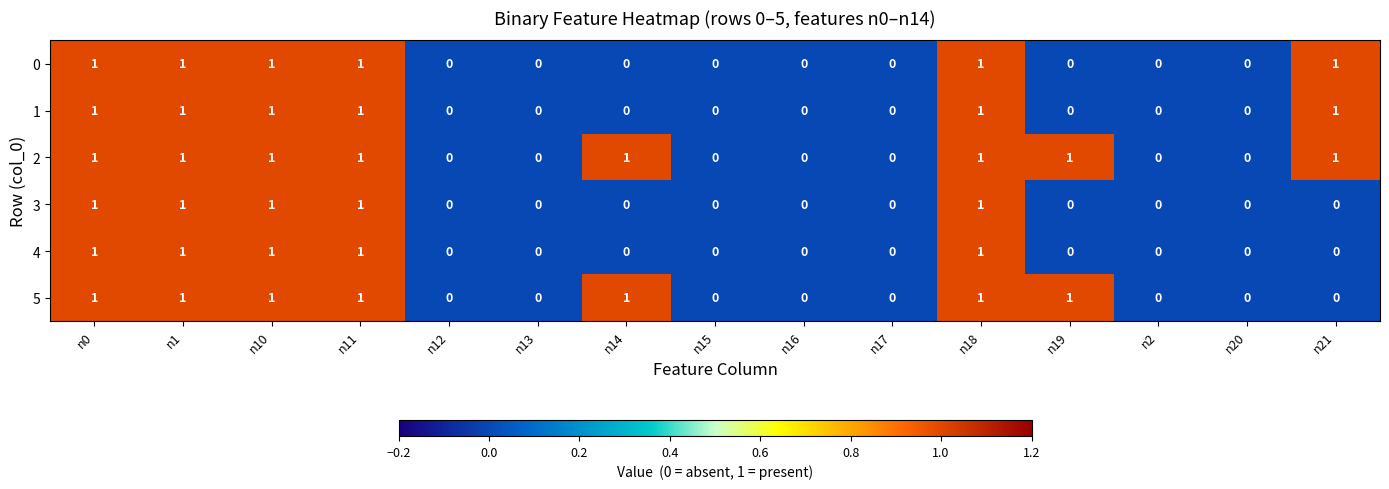

The 4 series shows 0 at n15. True or false?

True